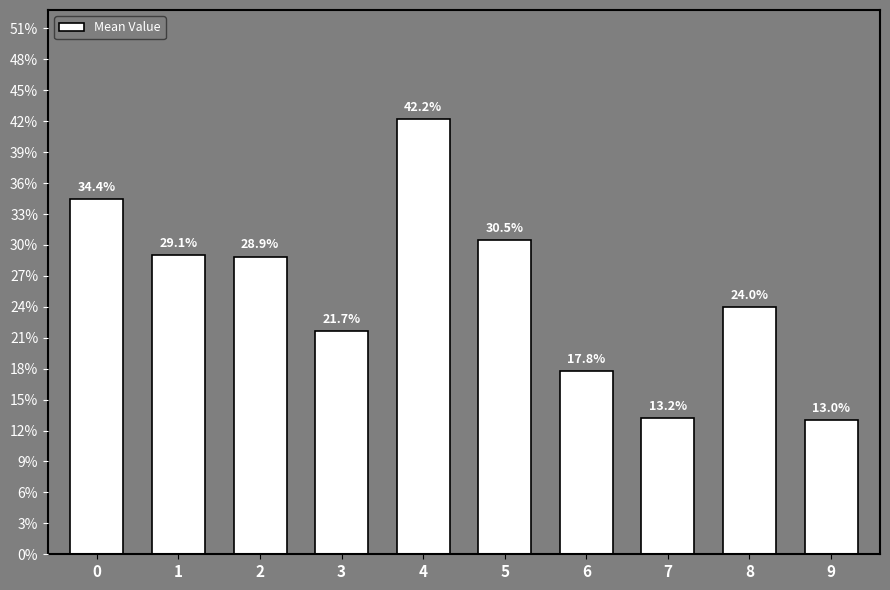

Does the chart contain any negative values?

No